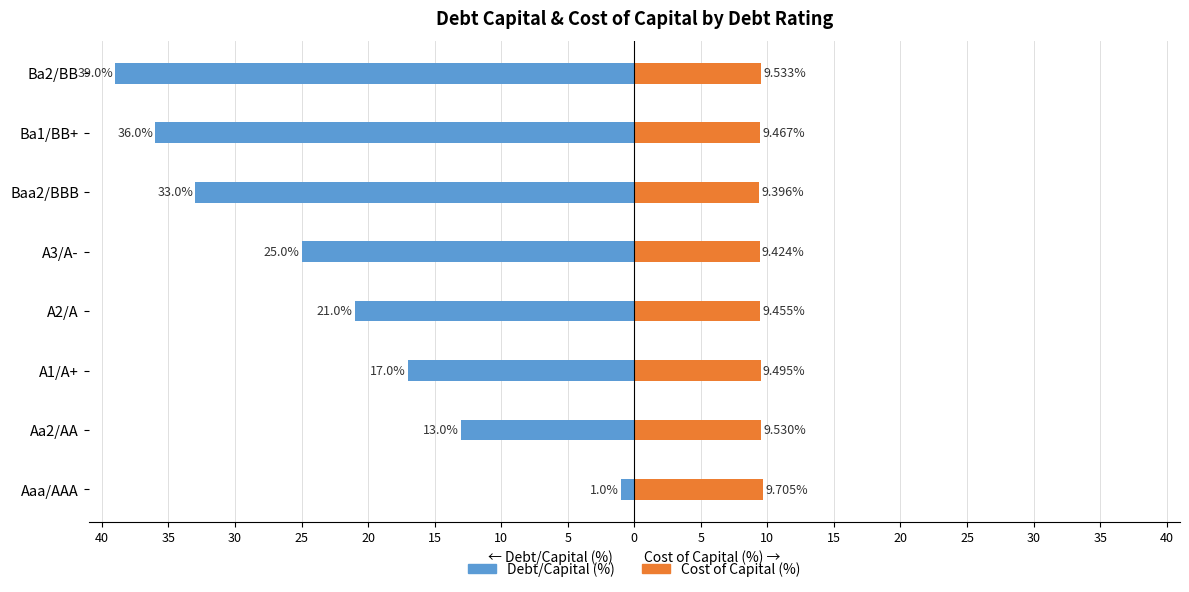

The value of Cost of Capital (%) at A2/A is 9.5. True or false?

True